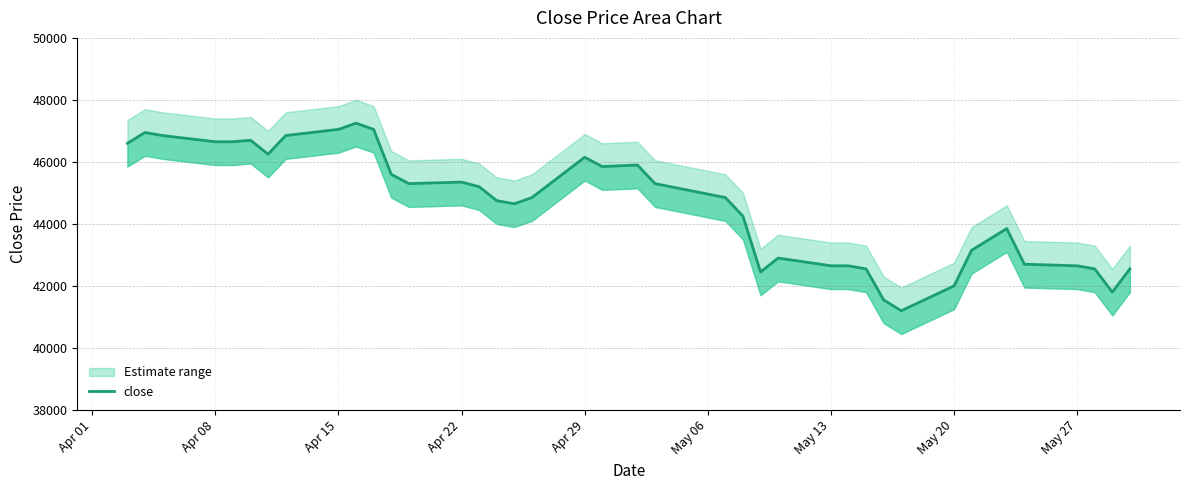

What is the value of the 28th point from the left?

42650